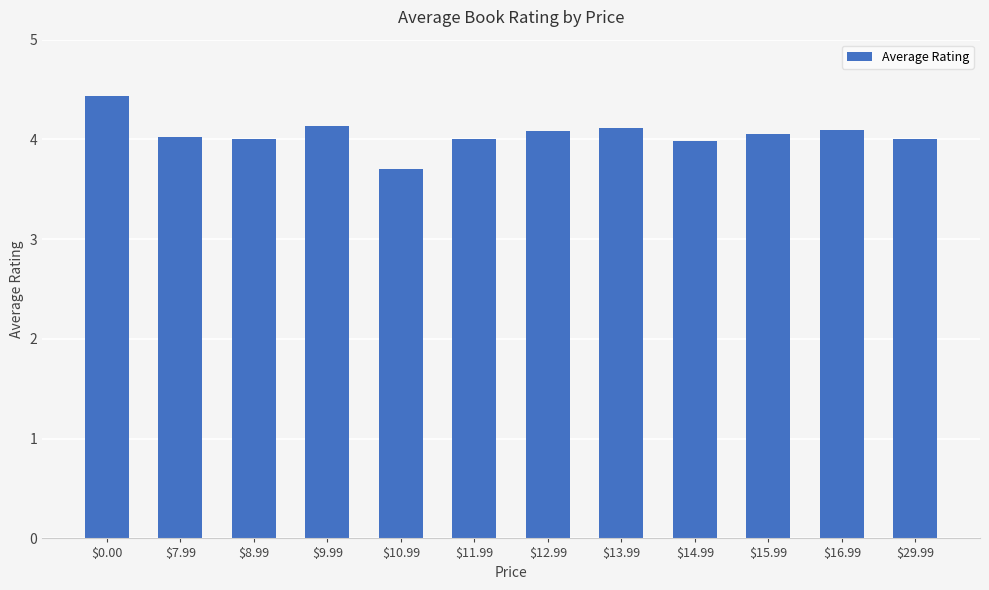

What is the value of the 12th bar from the left?

4.0